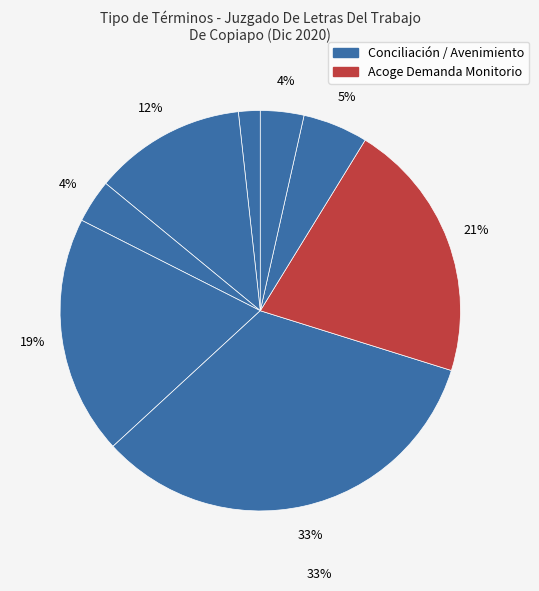

Is there any slice that represents more than half of the pie?

No